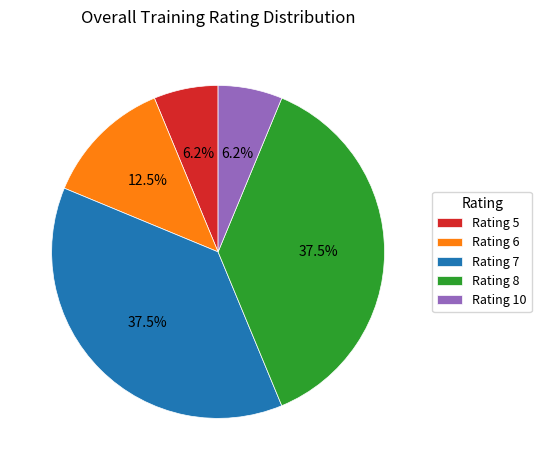

Is there a majority slice in this chart?

No